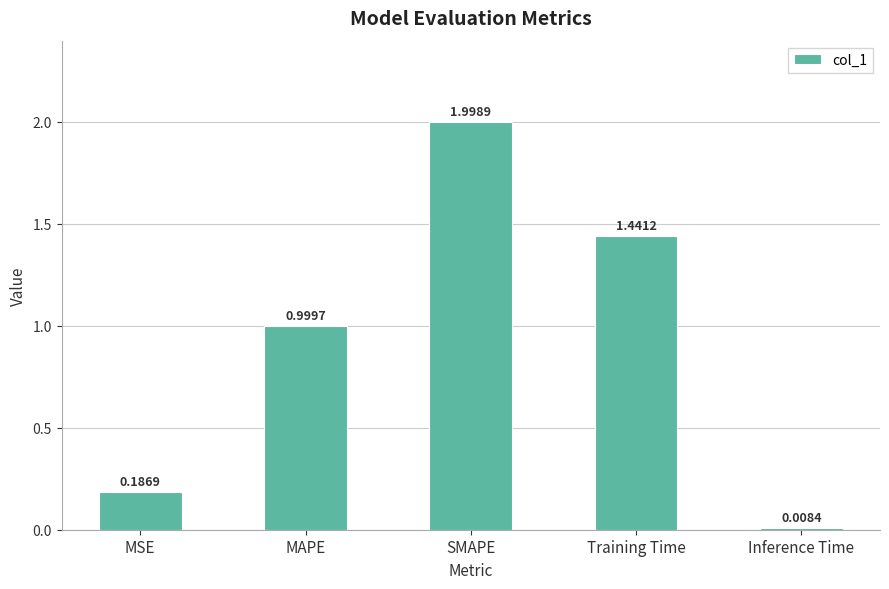

What is the label of the 1st bar from the right?

Inference Time